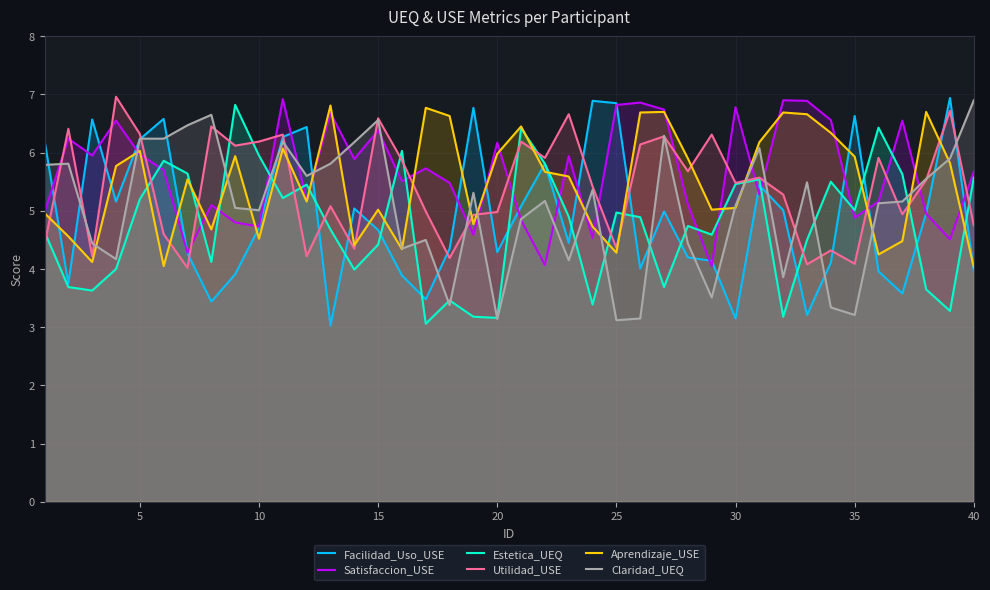

What is the difference between the maximum and minimum values in the Satisfaccion_USE series?

2.9